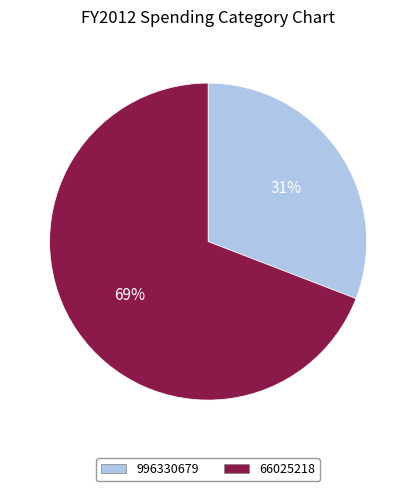

Is there a majority slice in this chart?

Yes